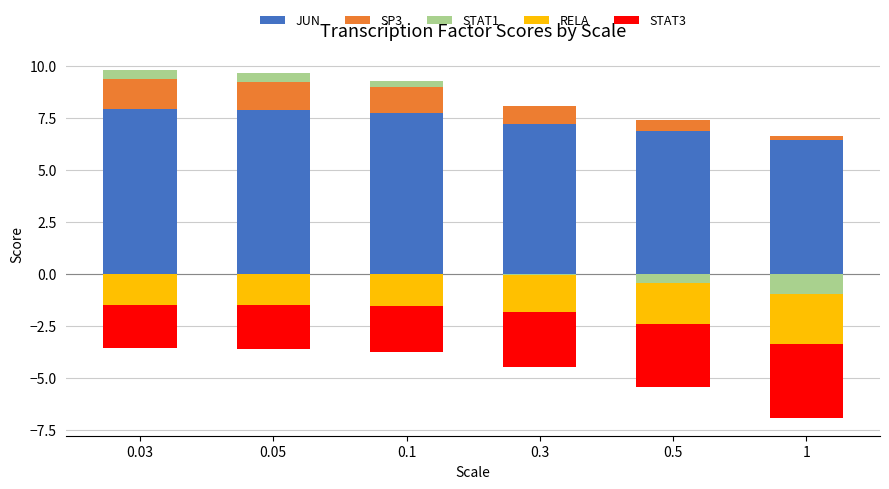

Reading left to right, extract all data points from this chart.

JUN: 7.9	7.9	7.7	7.2	6.9	6.4
SP3: 1.4	1.4	1.3	0.8	0.5	0.2
STAT1: 0.4	0.4	0.3	0.0	0.0	0.0
STAT1 (neg): 0.0	0.0	0.0	-0.1	-0.4	-1.0
RELA (neg): -1.5	-1.5	-1.5	-1.8	-2.0	-2.4
STAT3 (neg): -2.1	-2.1	-2.2	-2.7	-3.0	-3.6